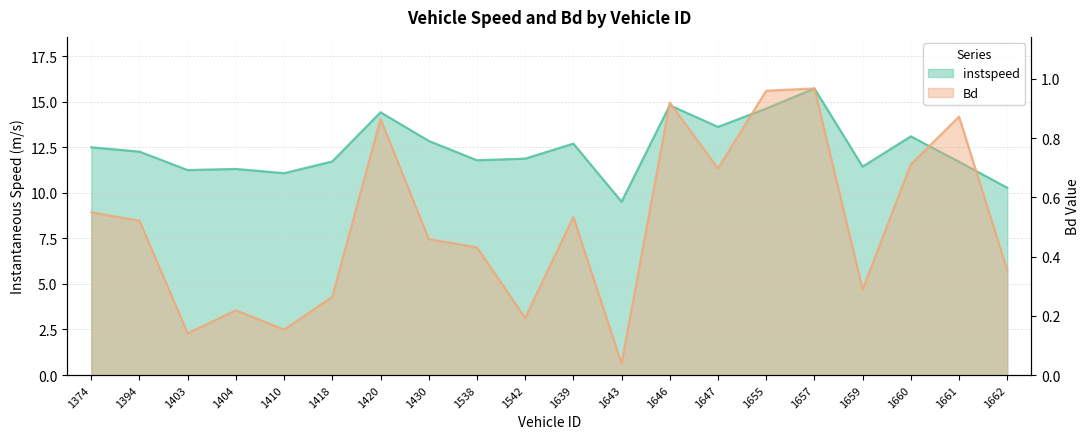

What is the sum of all Bd values?

10.1